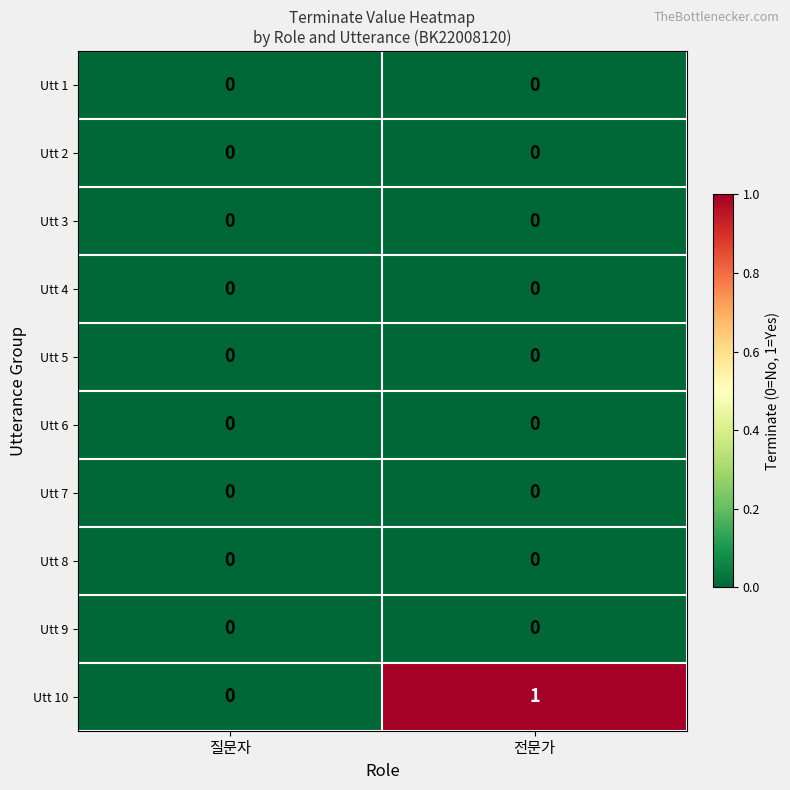

What is the total value across all series at 전문가?

1